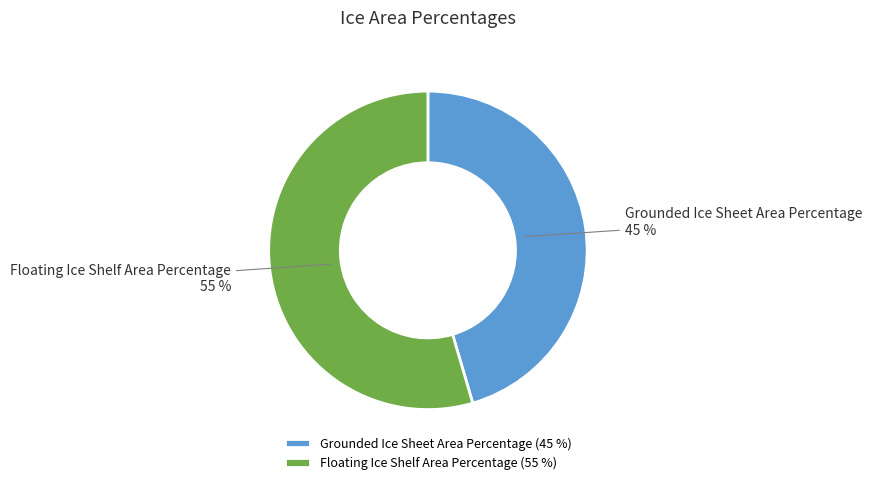

To the nearest percent, what is the combined percentage of Grounded Ice Sheet Area Percentage and Floating Ice Shelf Area Percentage?

100%